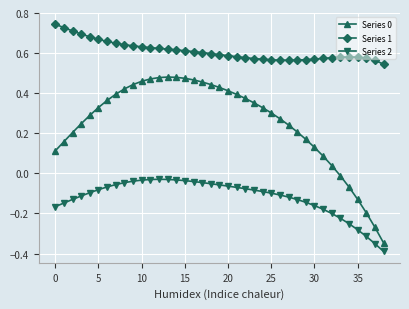

At how many categories does at least one series exceed 0?

39